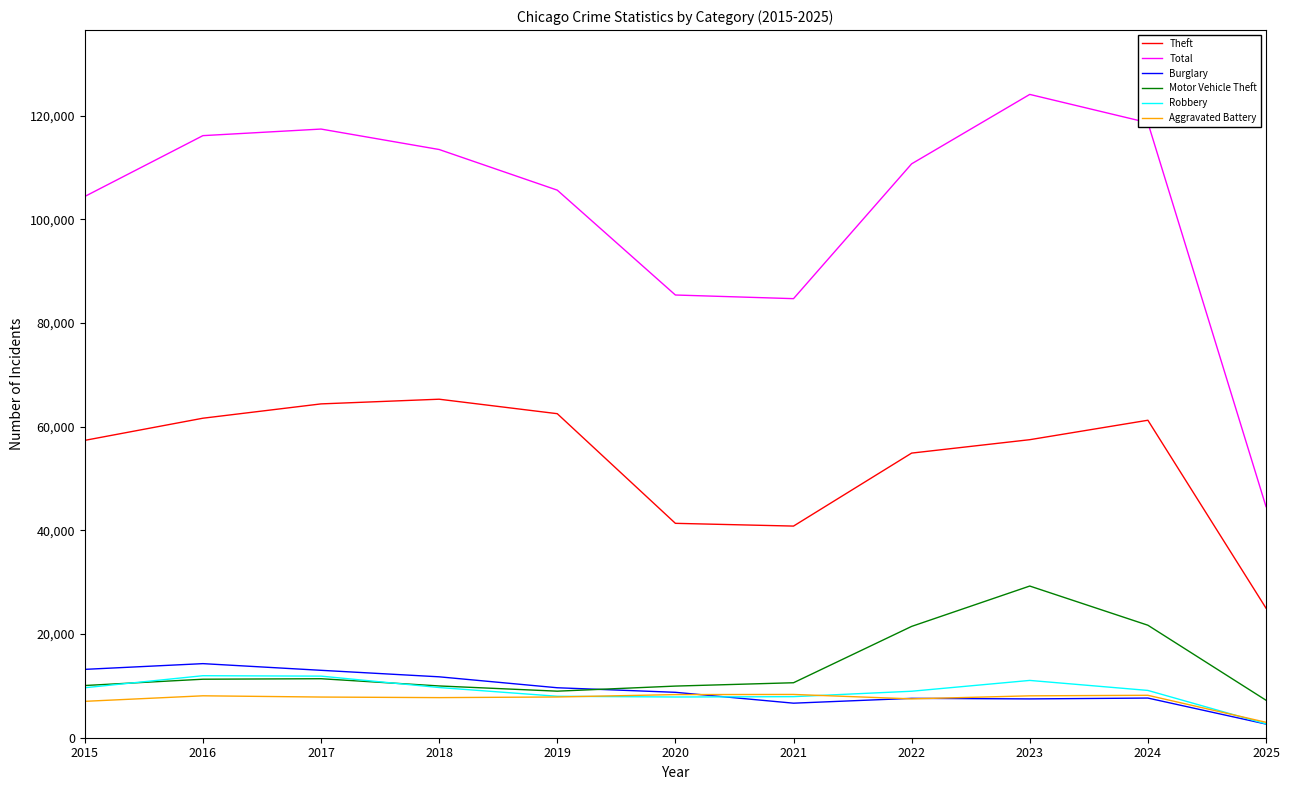

Which series has the widest spread of values?

Total